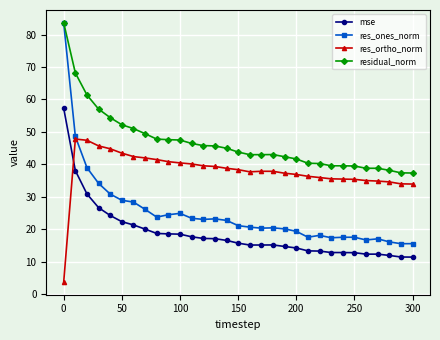

What is the value of the mse point at the 28th from the left?

12.3